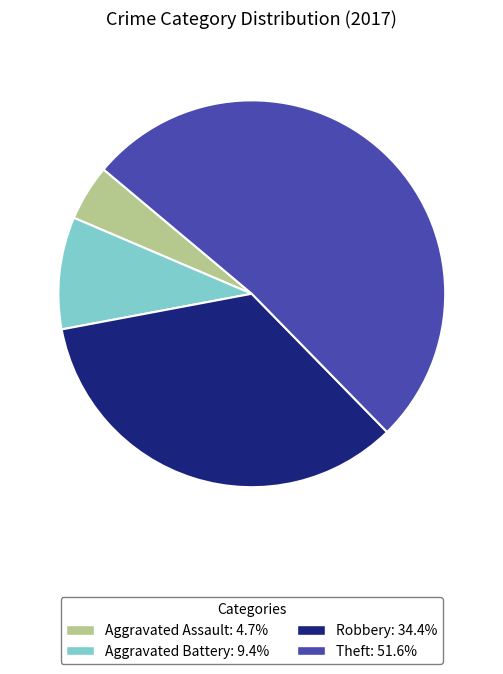

Which category has the biggest portion of the pie?

Theft